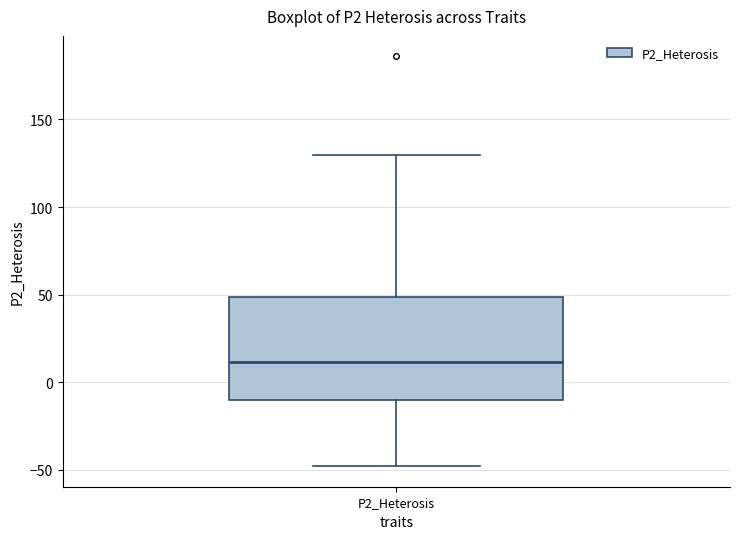

Read this box plot against the y-axis: the position of the median line, the range covered by the box, and the ends of both whiskers. The values are not printed on the chart, so give them approximately, as read against the axis.

median 10, box -10 to 50, whiskers -50 to 130